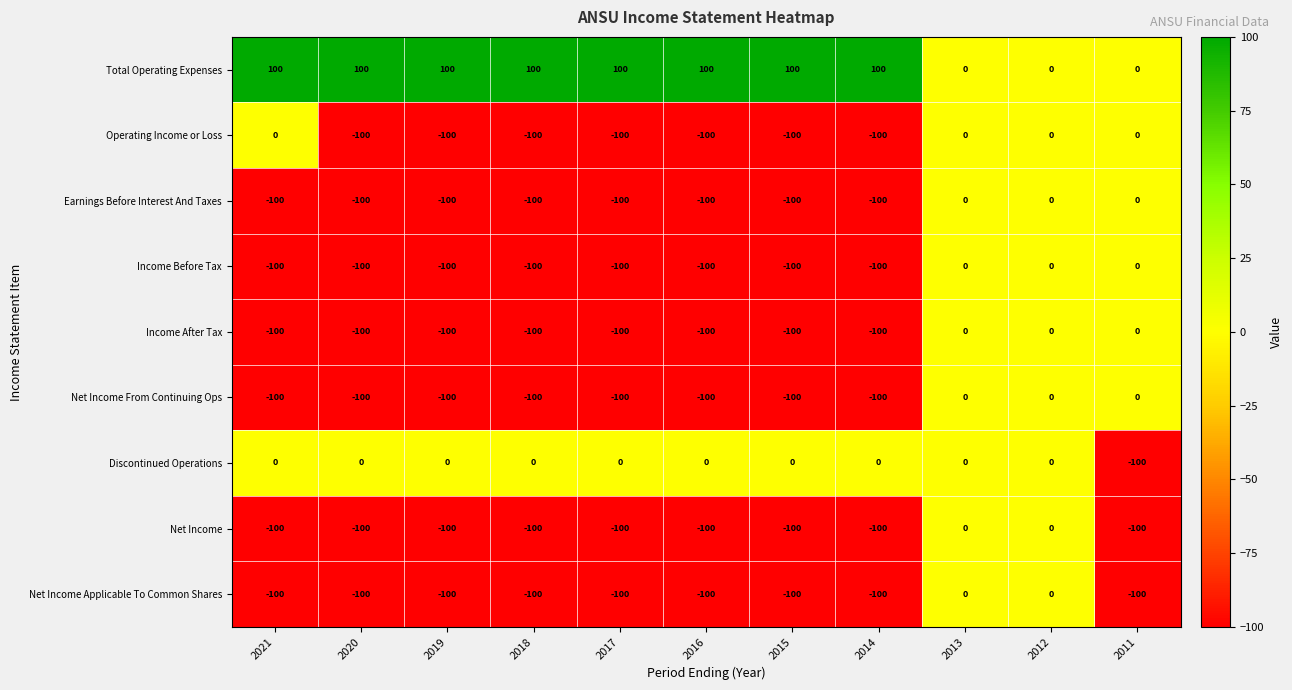

What is the difference between the maximum and minimum values in the Discontinued Operations series?

100